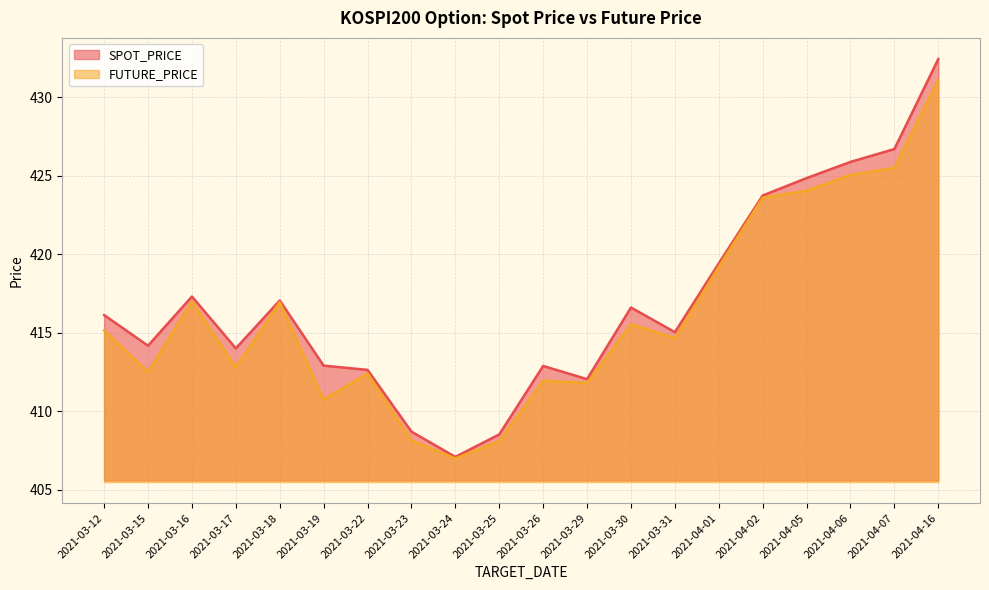

Which series has the widest spread of values?

SPOT_PRICE